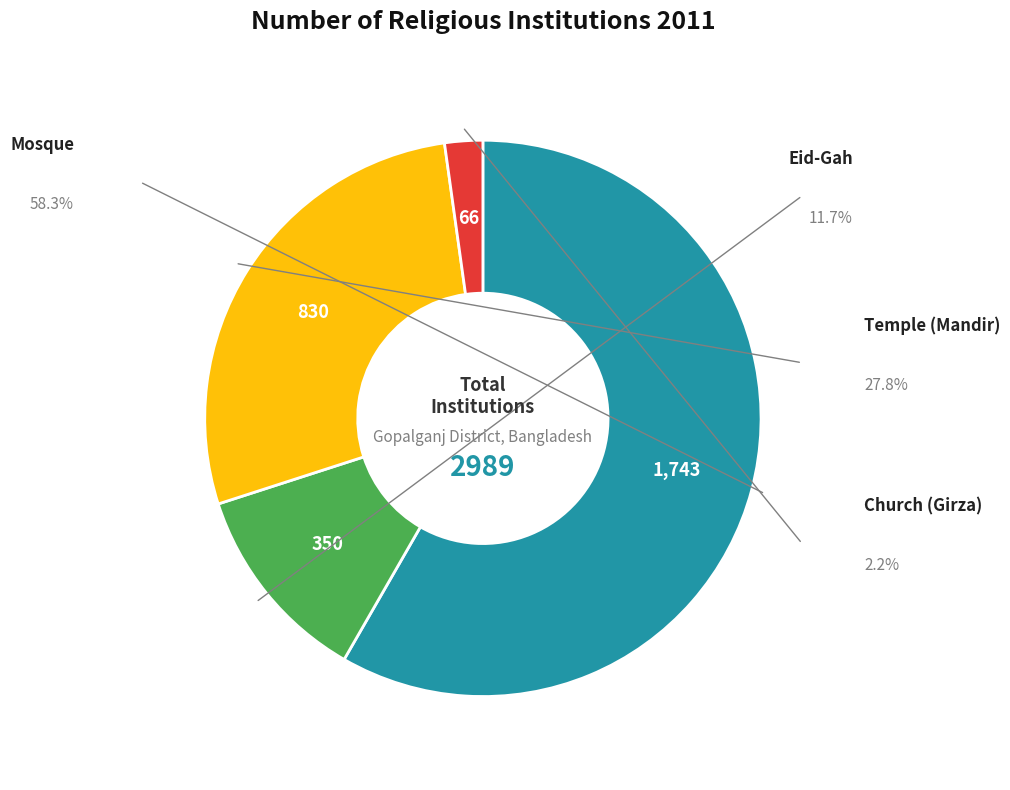

Is there a majority slice in this chart?

Yes